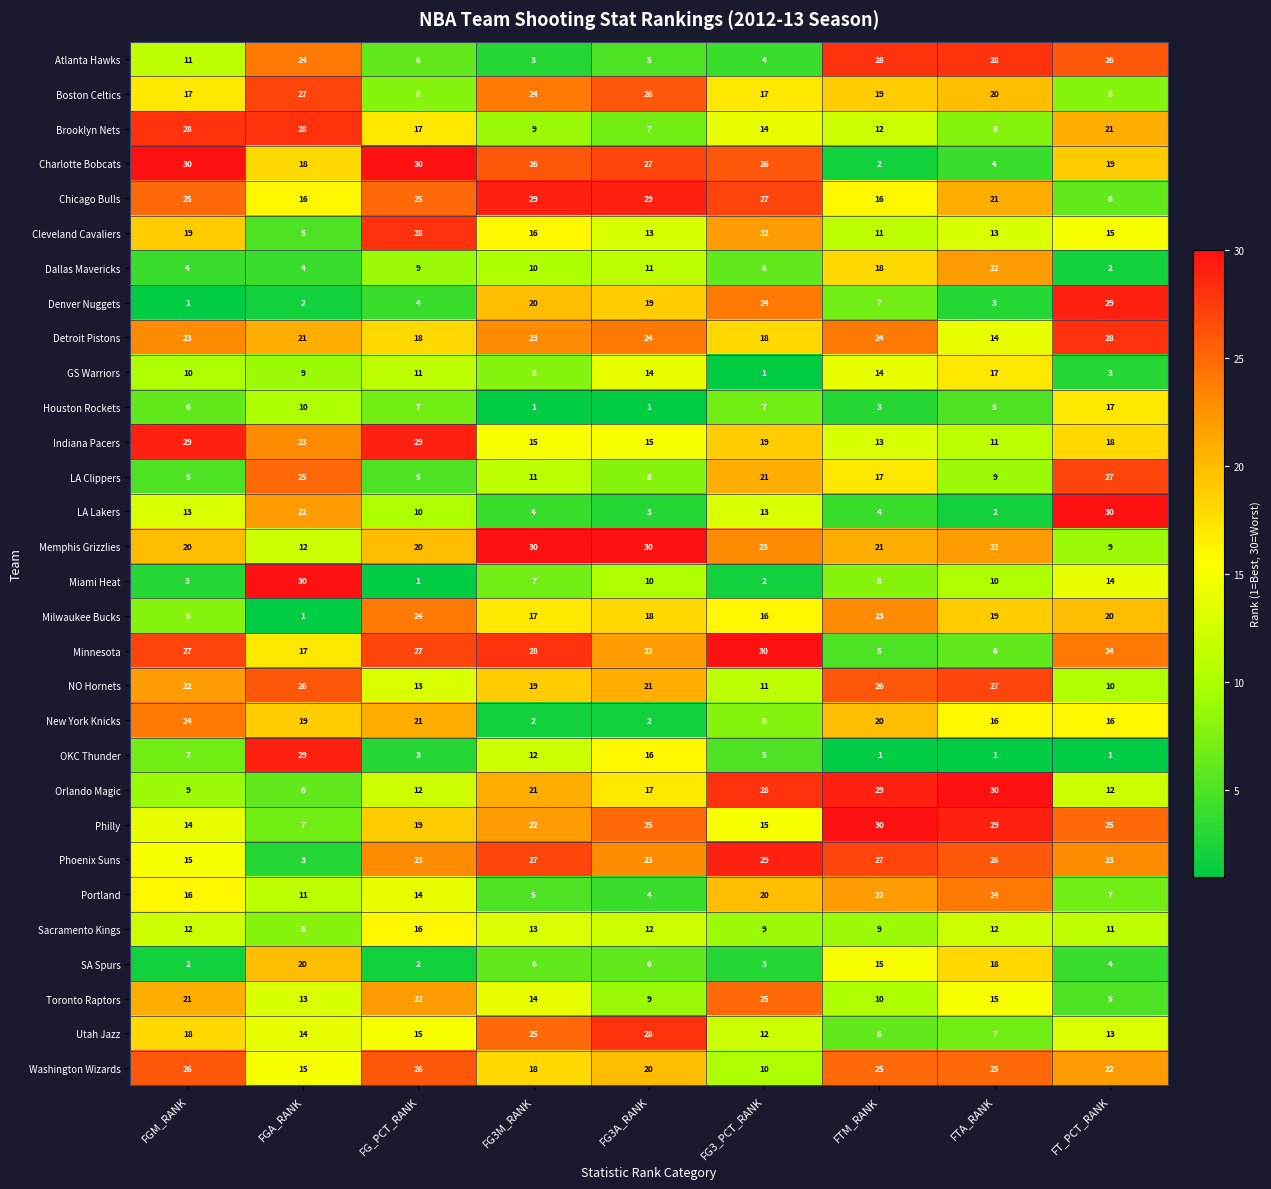

Where does the Charlotte Bobcats series first go above 26?

FGM_RANK